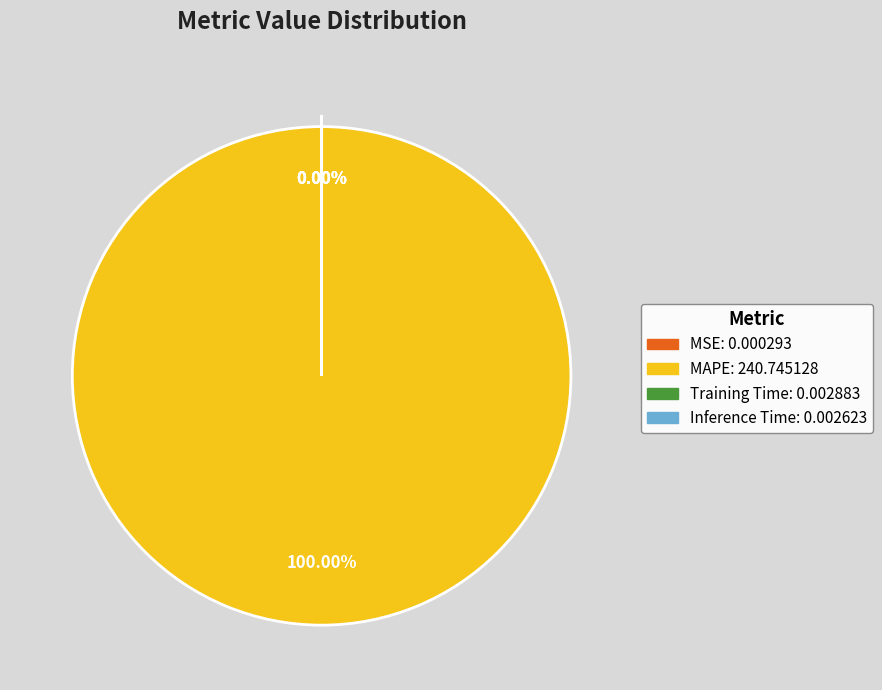

What is the change in value from MAPE to Inference Time?

-240.7